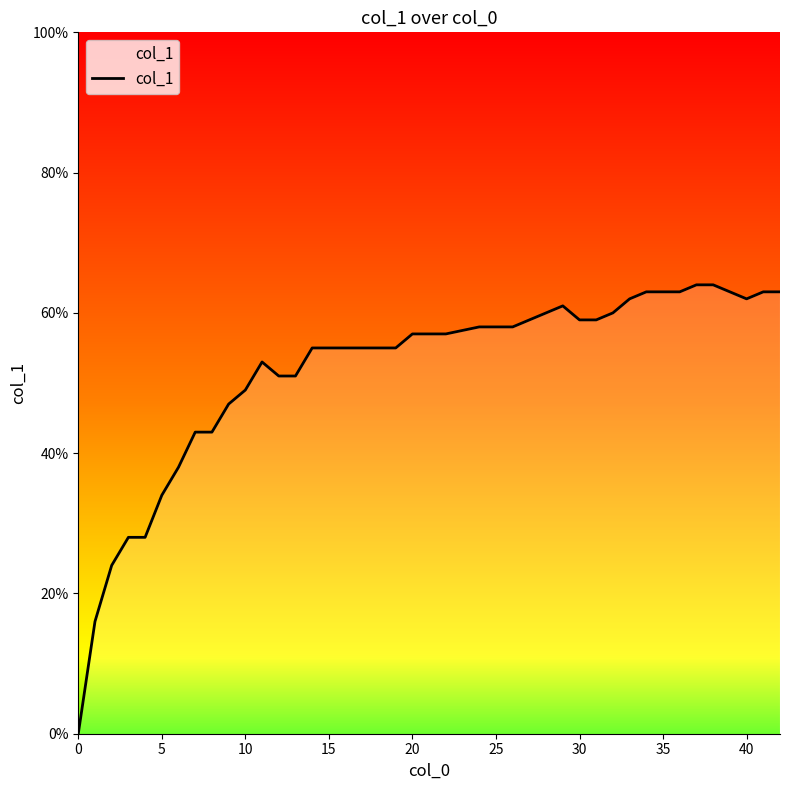

Does the chart have visible grid lines?

No